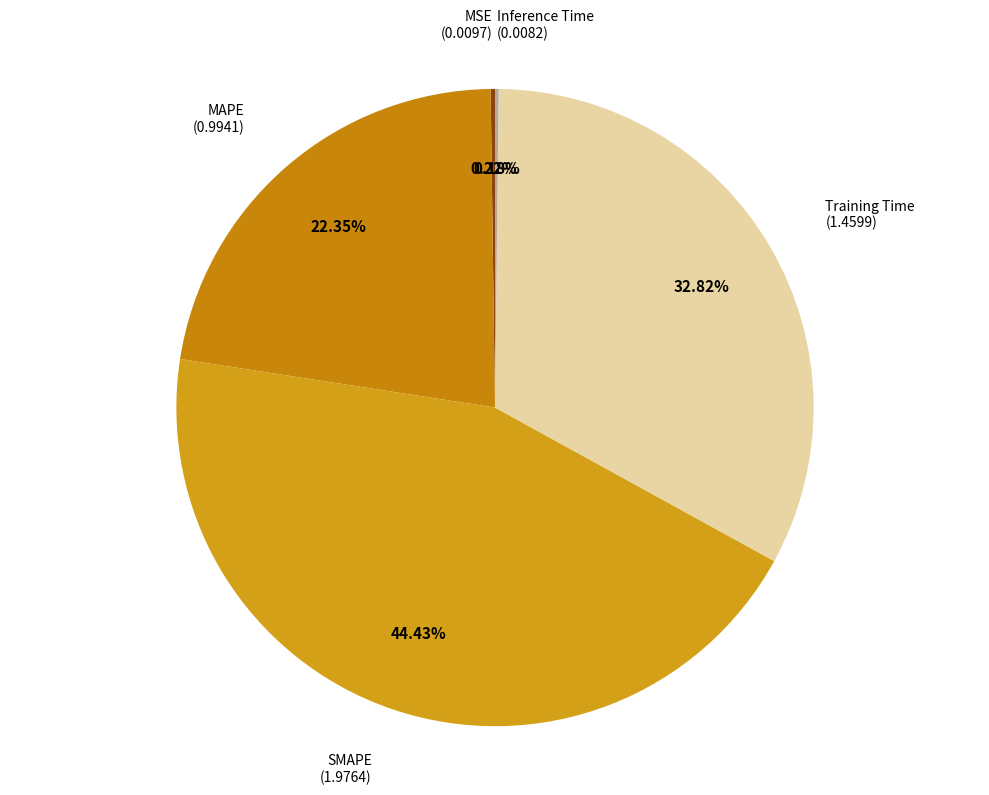

To the nearest percent, what portion does MAPE represent?

22%